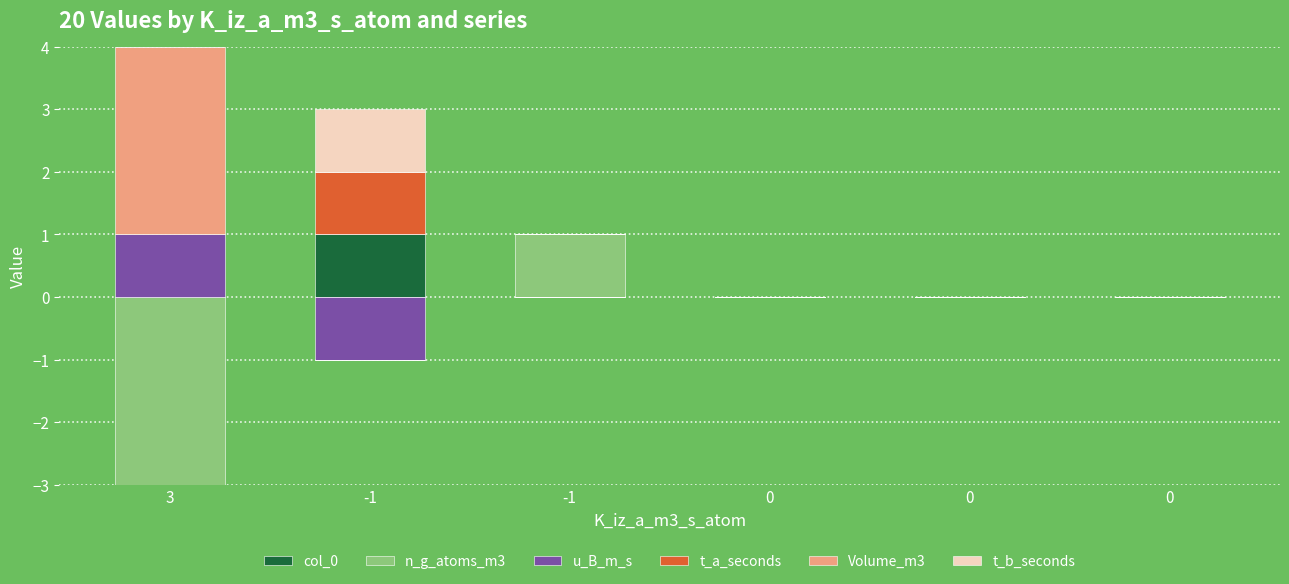

What is the greatest value displayed?

3